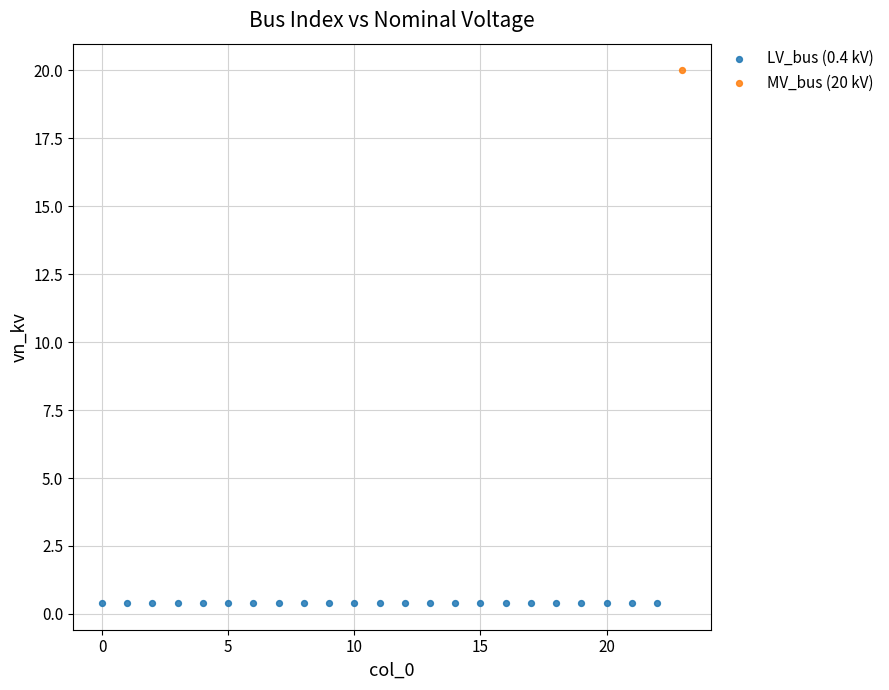

What are all the series names shown in the legend?

LV_bus (0.4 kV), MV_bus (20 kV)